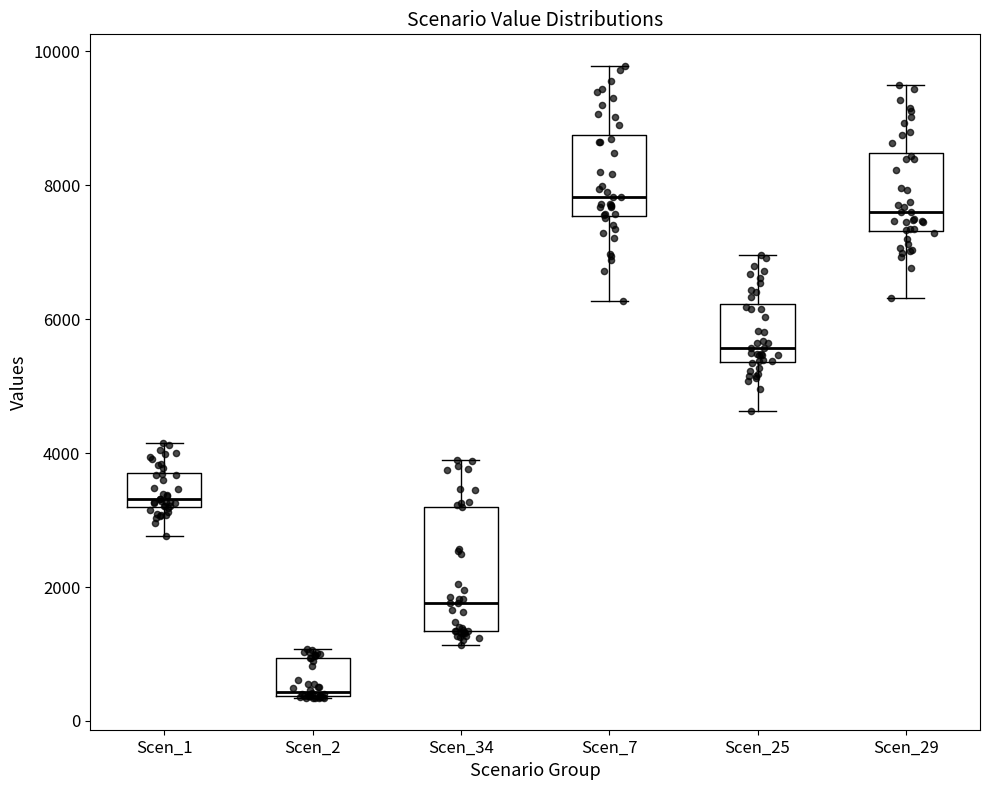

Comparing the boxes themselves (not the whiskers), which one is the tallest?

Scen_34